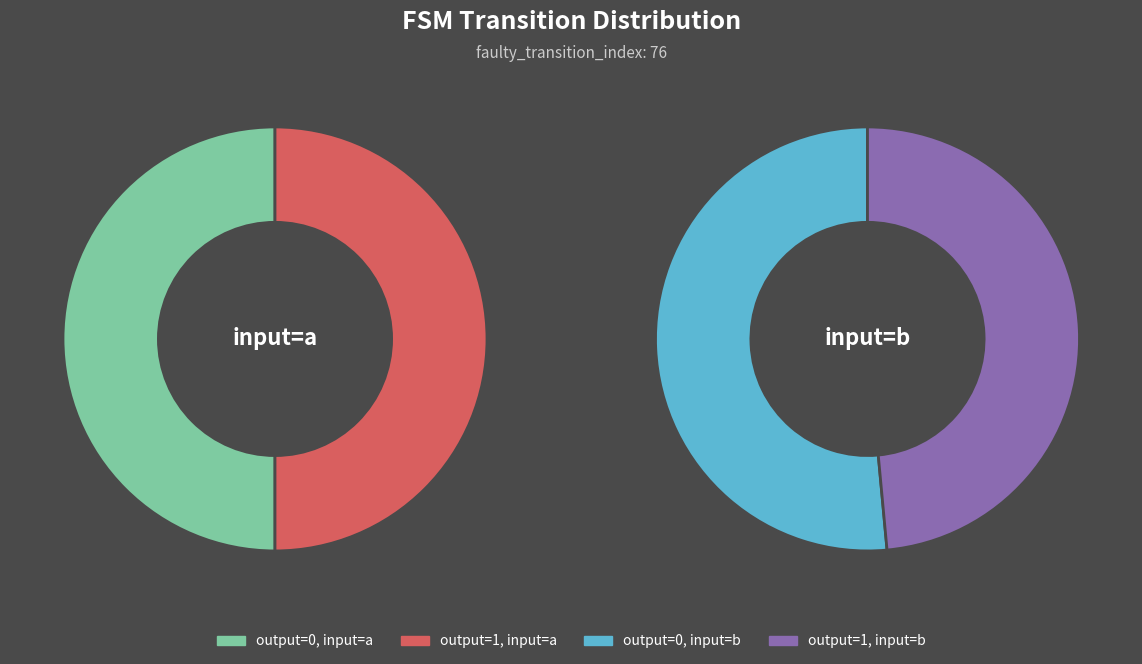

To the nearest percent, what is the average slice percentage?

25%